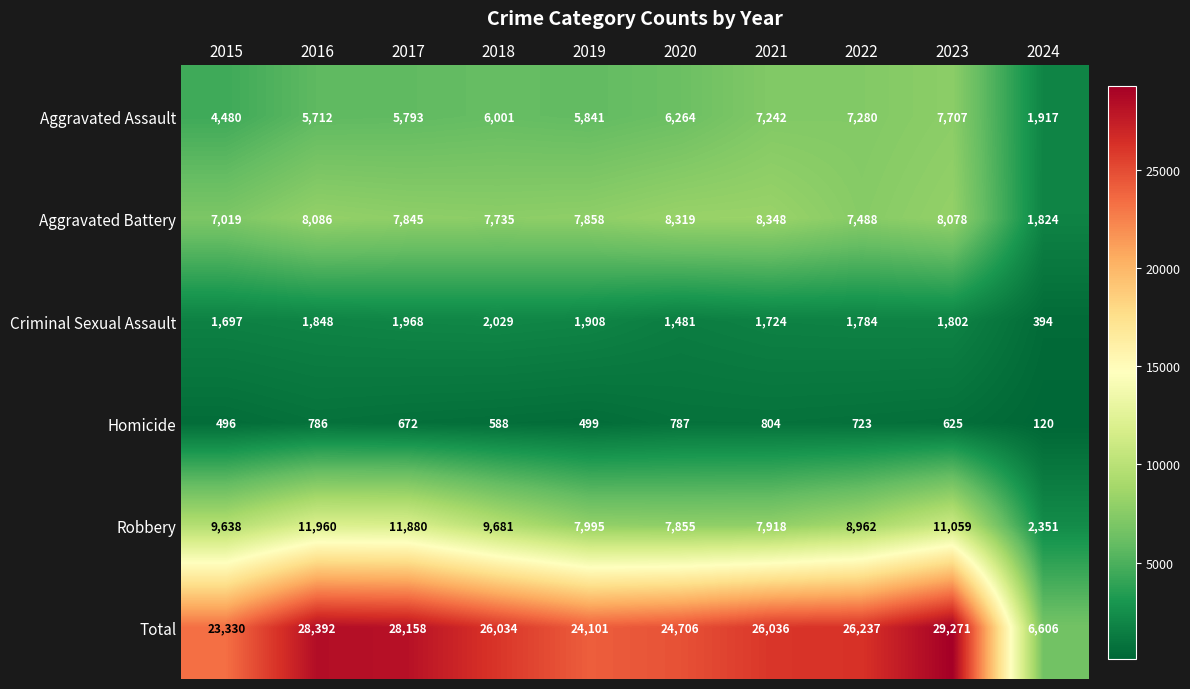

What value does the Aggravated Assault series have at 2016, to the nearest 50?

5700